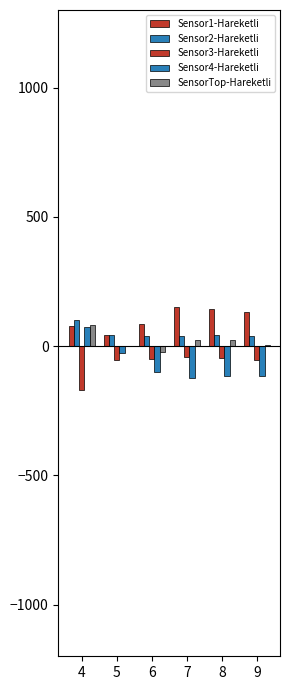

At which label does Sensor3-Hareketli first exceed -51?

7